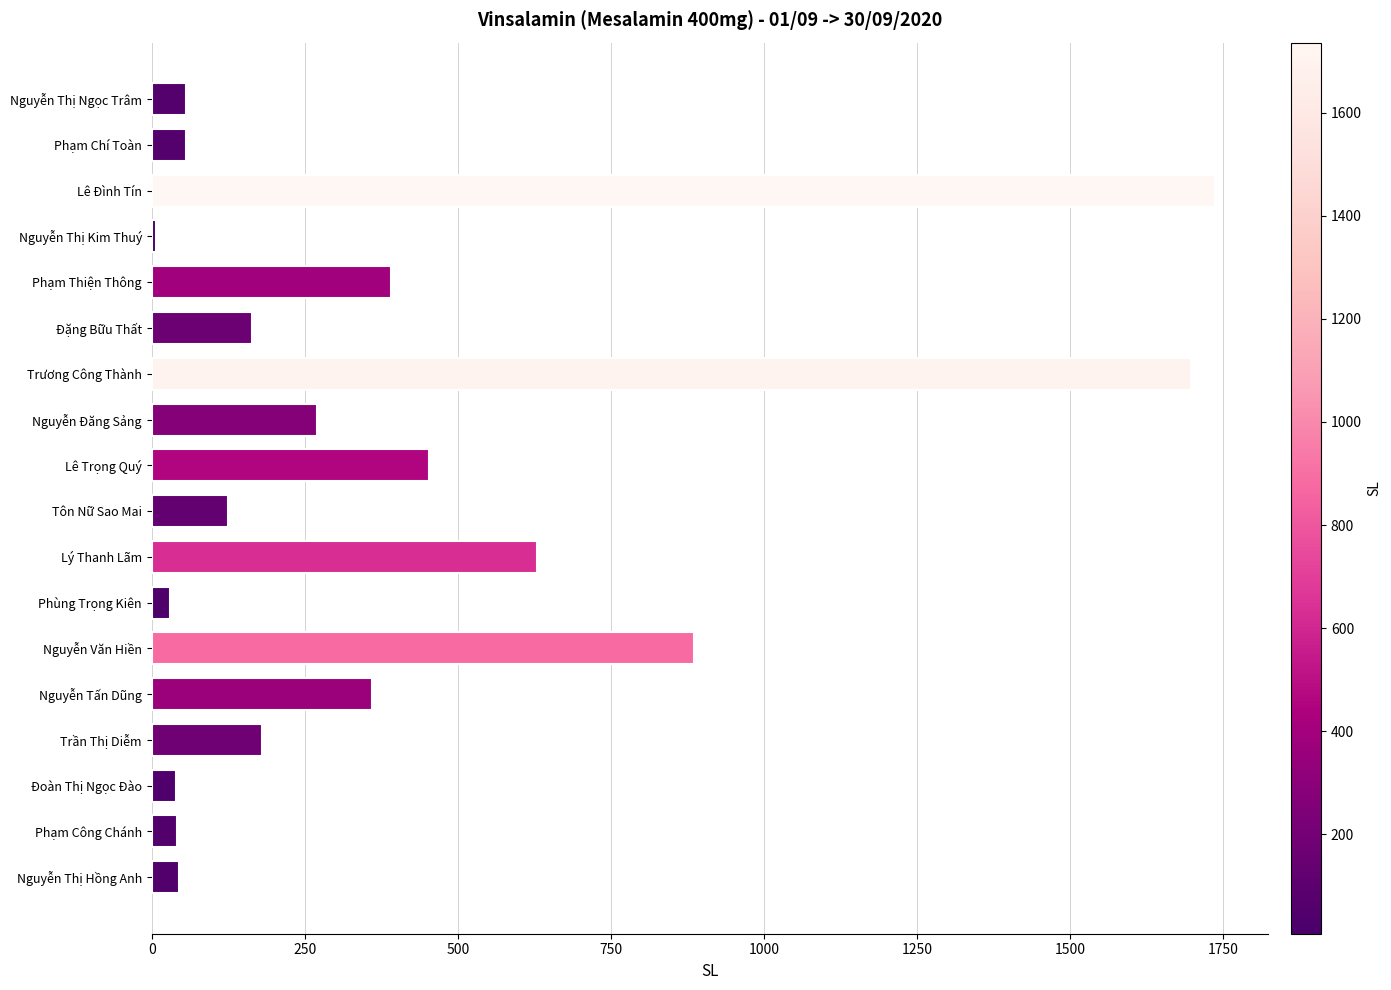

At which category does the chart reach its peak across all series?

Lê Đình Tín